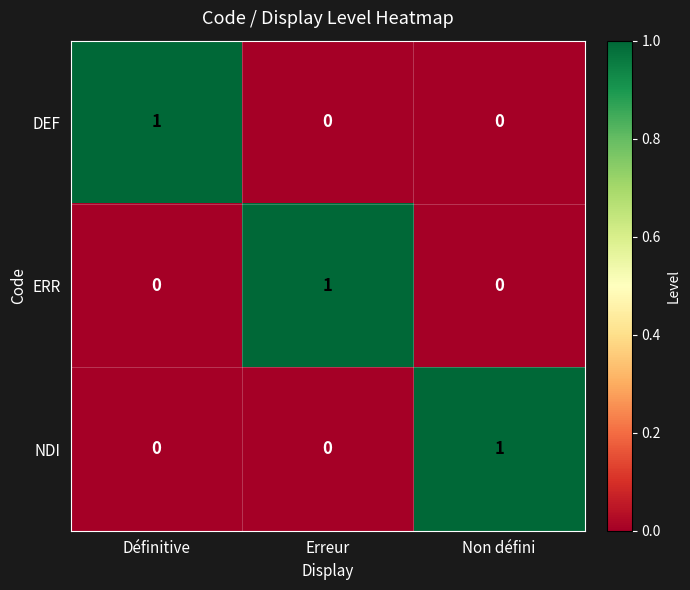

At how many categories does at least one series exceed 0?

3